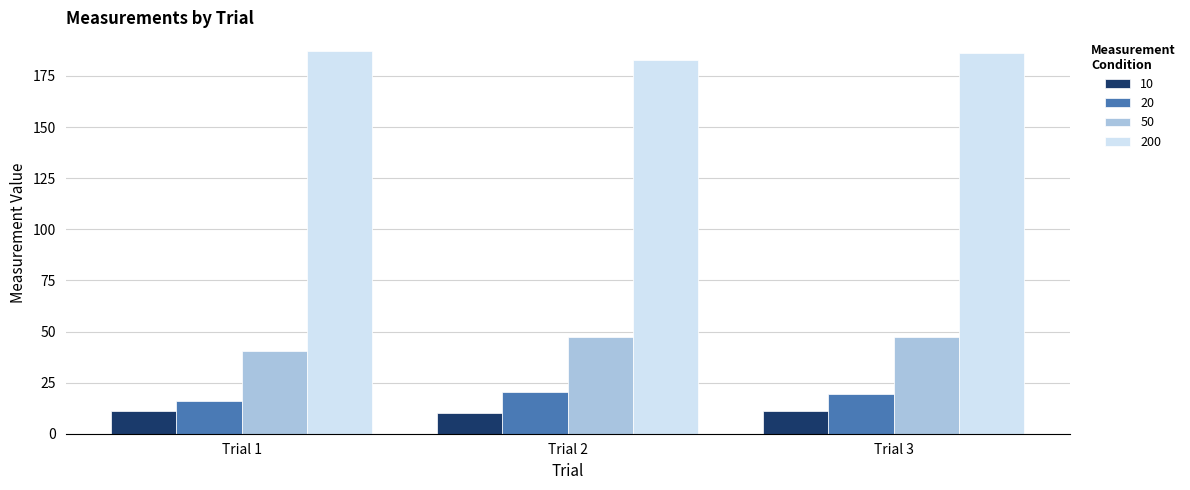

True or false: 200 has a value of 239.0 at Trial 2.

False